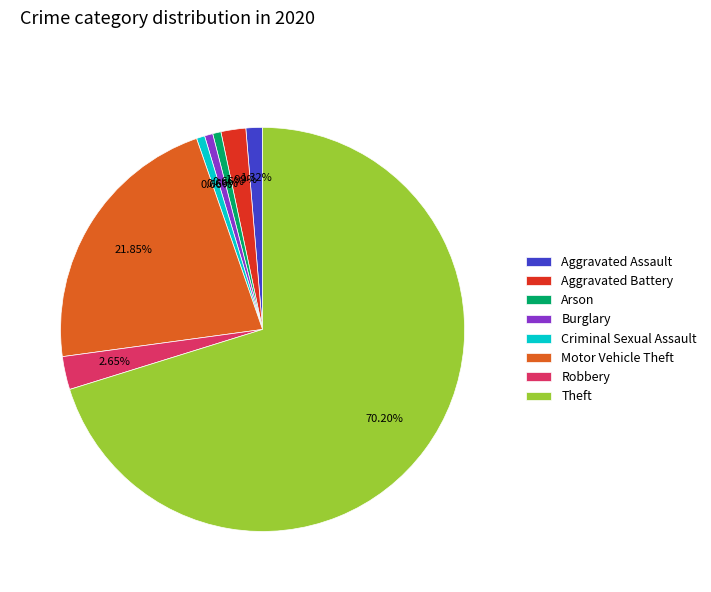

Approximately how many times larger is the value at Burglary compared to Aggravated Assault?

0.5